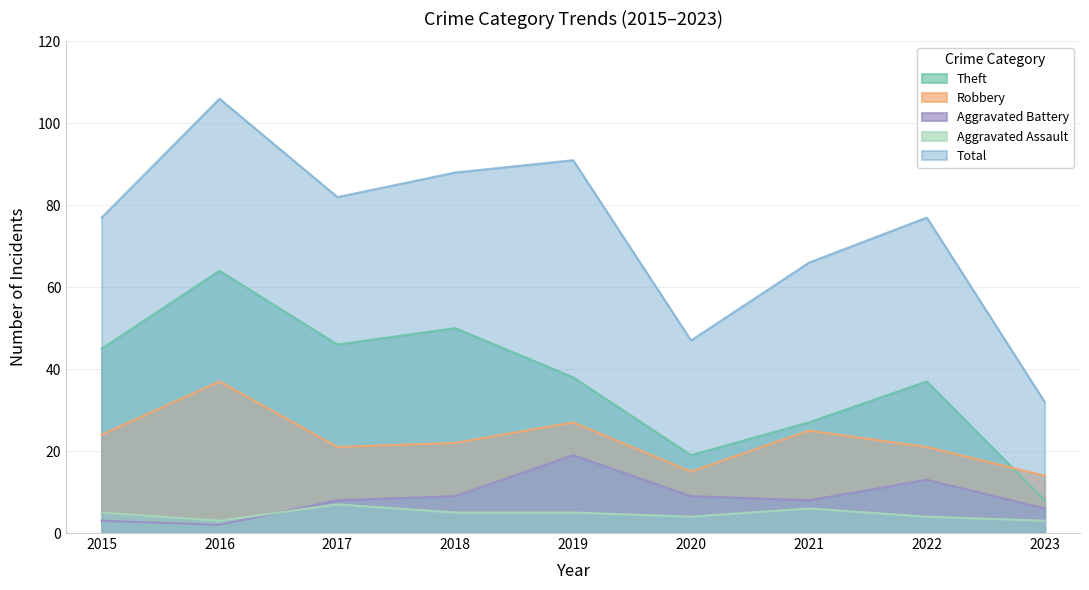

Which category has the lowest value in the Robbery series?

2023